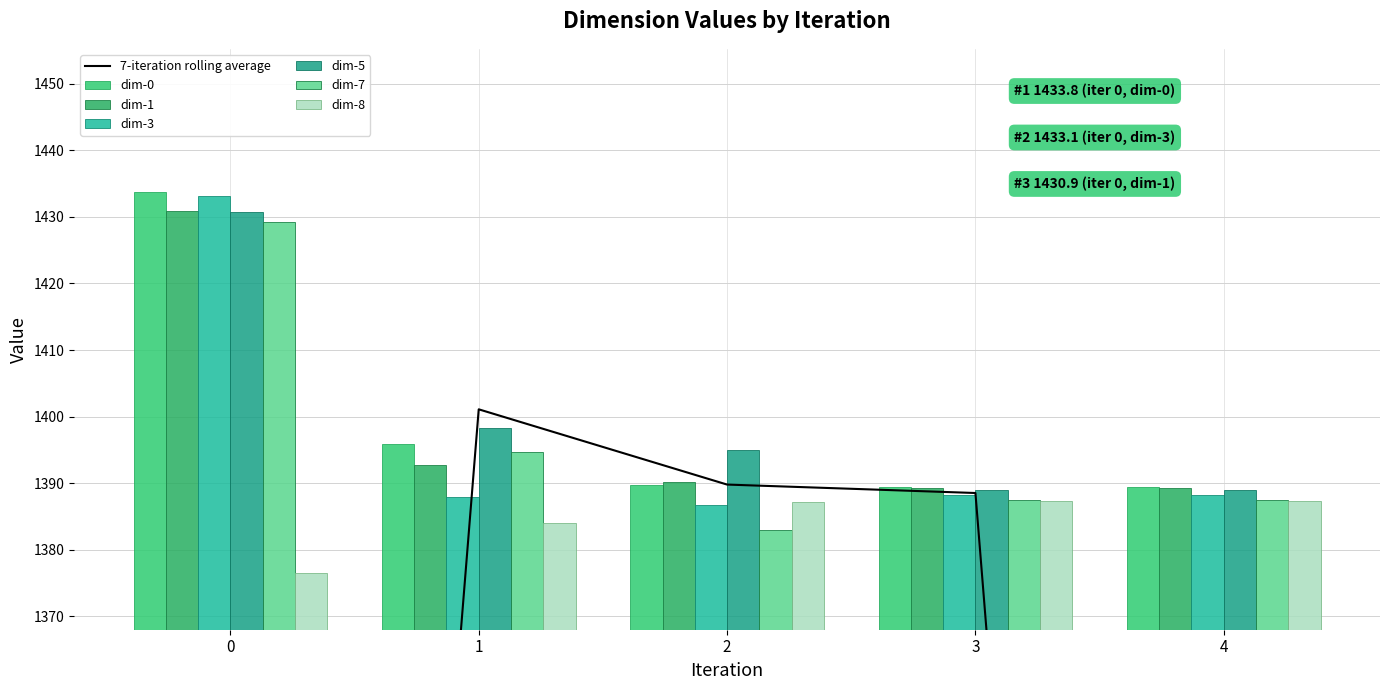

Which series has the largest total across all categories?

dim-5